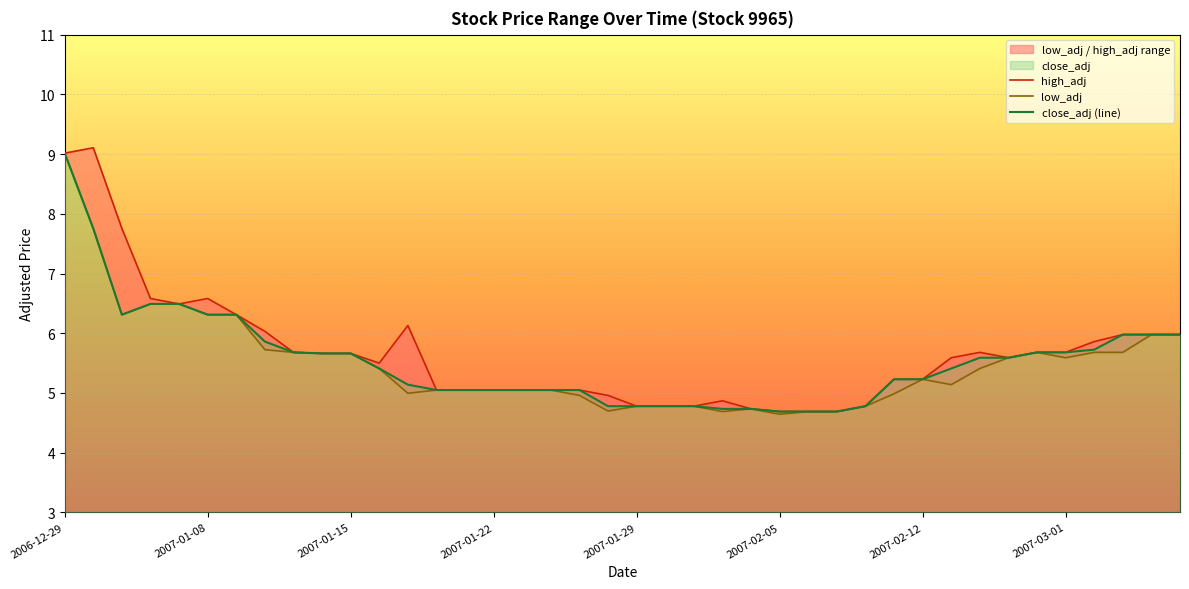

Which series has the largest total across all categories?

high_adj